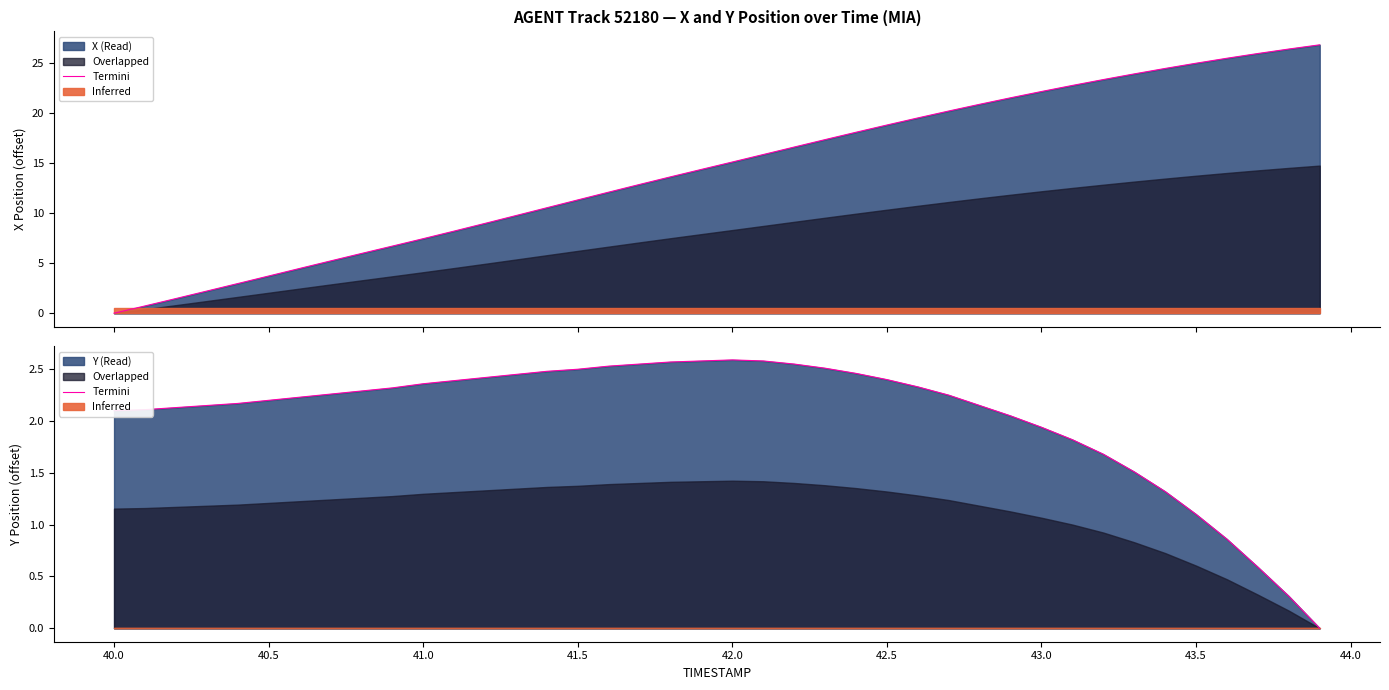

True or false: the data shows 3.9 at 21.

False